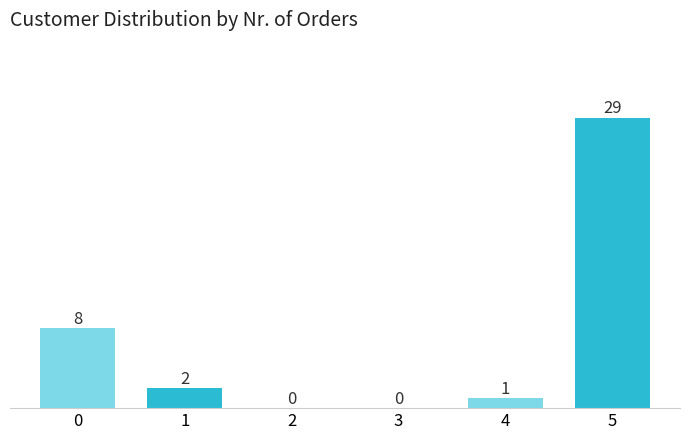

Reading right to left, transcribe all the data shown in this chart.

5=29	4=1	3=0	2=0	1=2	0=8